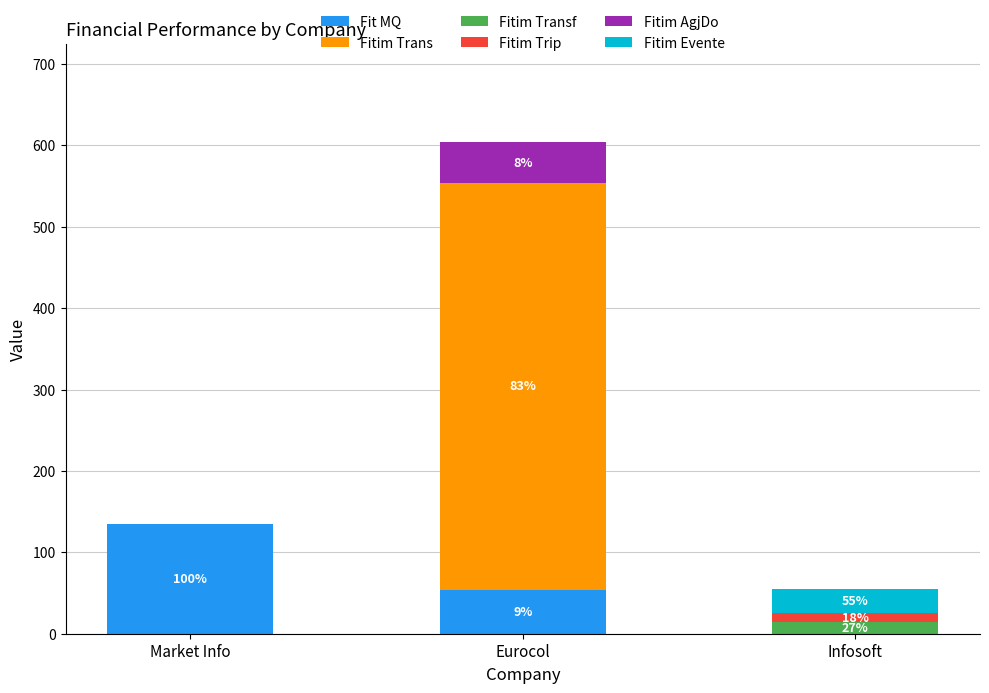

What is the total value across all series at Market Info?

135